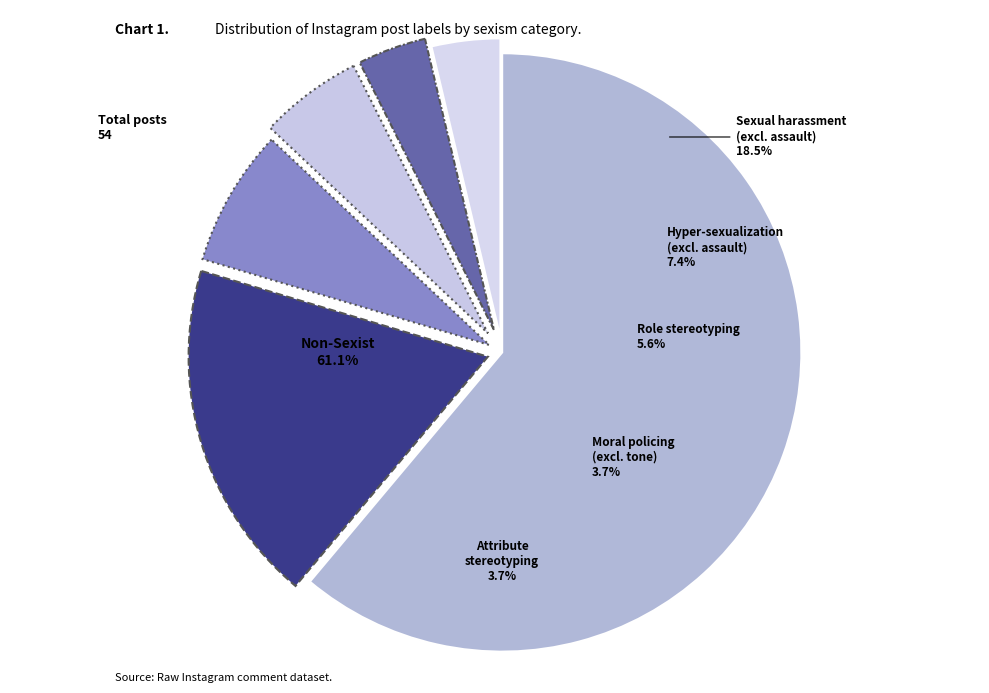

True or false: Sexual_harassment_(excluding_assault) accounts for 33% of the total.

False